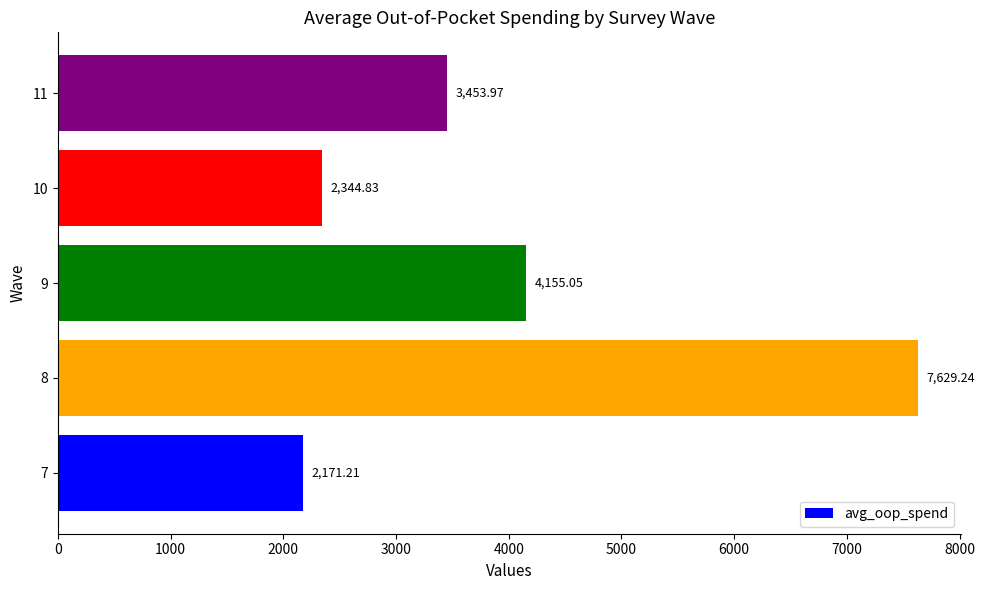

Does the chart contain stacked bars?

No